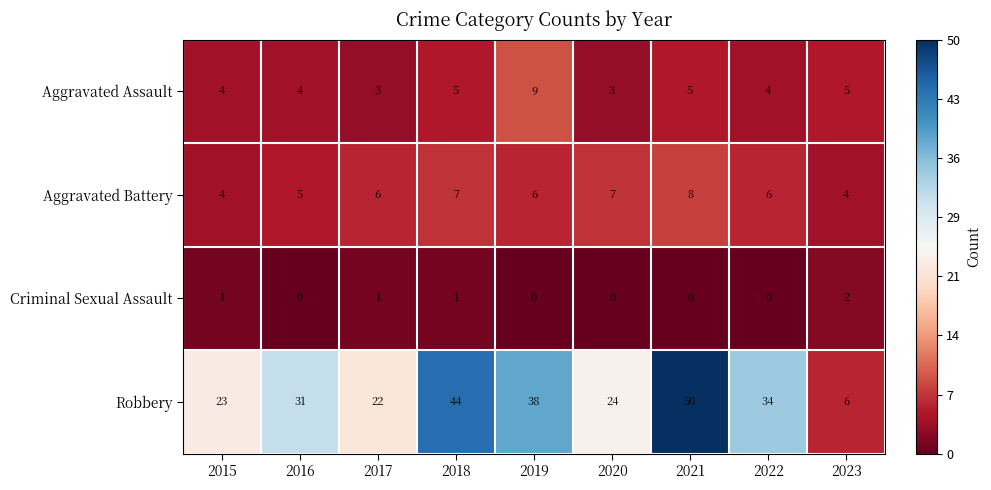

What is the total value across all series at 2018?

57